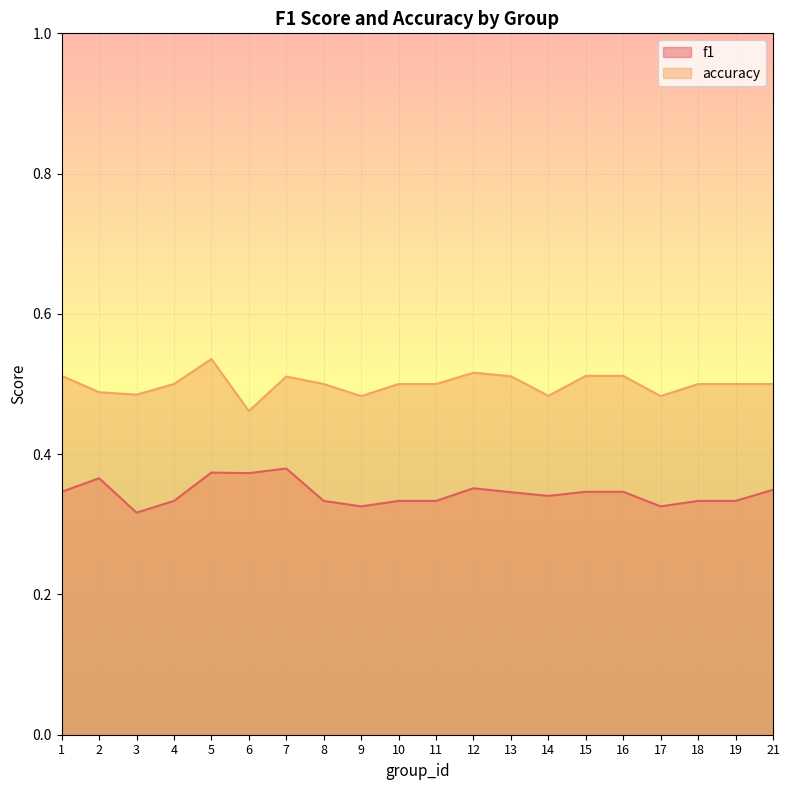

List the series in order of their peak value, highest first.

accuracy, f1